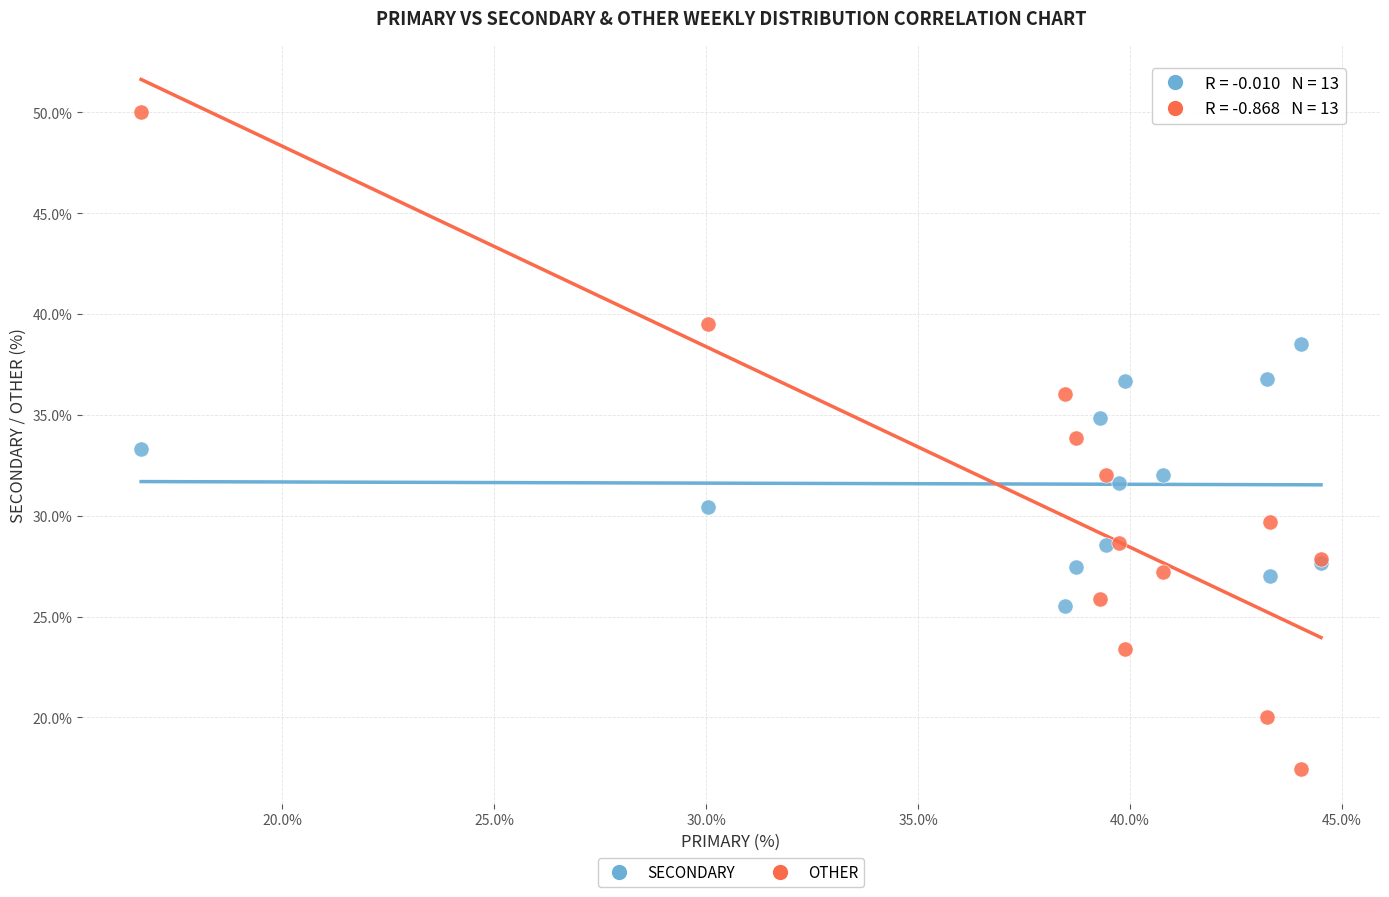

Which series reaches the maximum Y coordinate?

OTHER